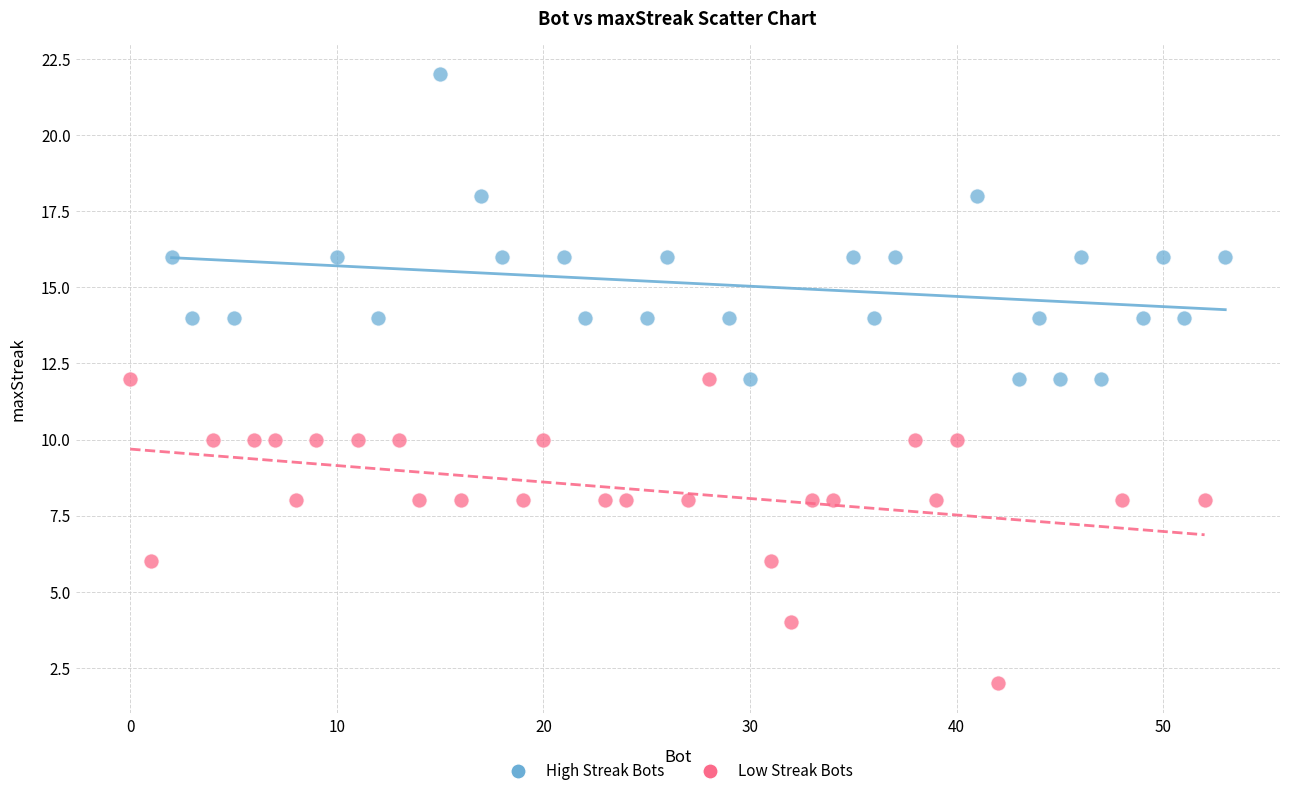

Which series contains the lowest Y value?

Low Streak Bots